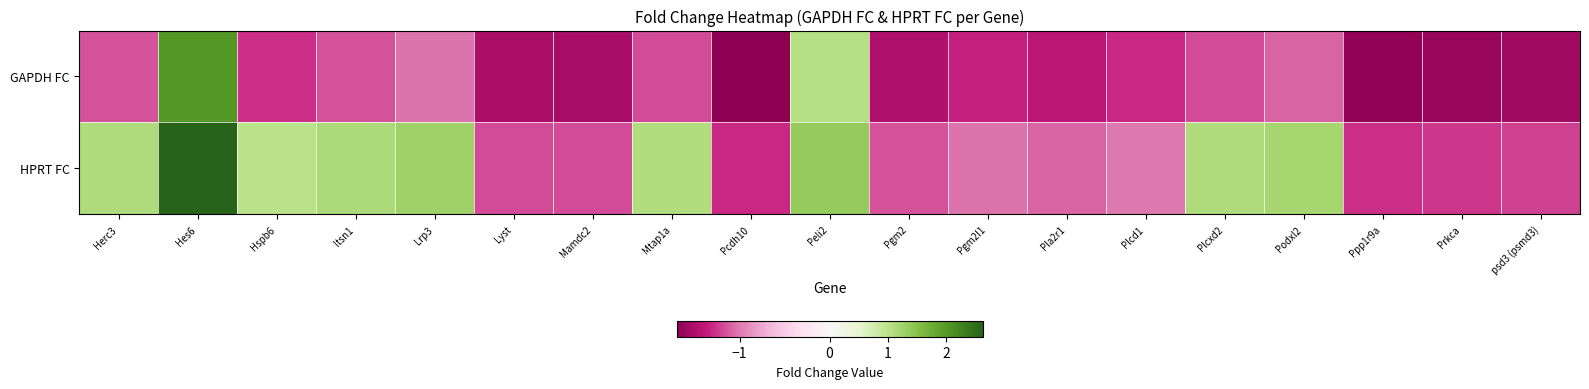

Reading left to right, what are all the values shown in this chart?

GAPDH FC: Herc3=-1.2	Hes6=2.0	Hspb6=-1.3	Itsn1=-1.1	Lrp3=-1.0	Lyst=-1.5	Mamdc2=-1.5	Mtap1a=-1.2	Pcdh10=-1.7	Peli2=1.1	Pgm2=-1.5	Pgm2I1=-1.3	Pla2r1=-1.4	Plcd1=-1.3	Plcxd2=-1.2	Podxl2=-1.1	Ppp1r9a=-1.7	Prkca=-1.6	psd3 (psmd3)=-1.6
HPRT FC: Herc3=1.1	Hes6=2.6	Hspb6=1.0	Itsn1=1.1	Lrp3=1.3	Lyst=-1.2	Mamdc2=-1.2	Mtap1a=1.1	Pcdh10=-1.3	Peli2=1.4	Pgm2=-1.2	Pgm2I1=-1.0	Pla2r1=-1.1	Plcd1=-1.0	Plcxd2=1.1	Podxl2=1.2	Ppp1r9a=-1.3	Prkca=-1.3	psd3 (psmd3)=-1.2